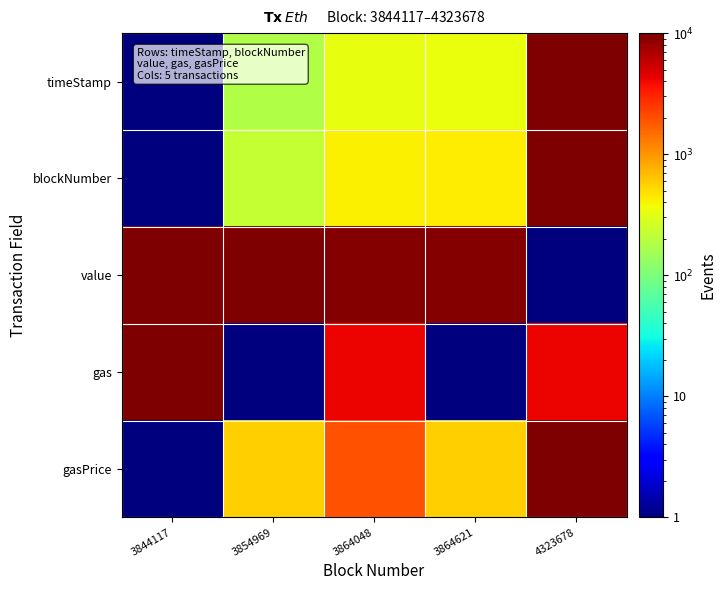

Which has a higher value, 3854969 or 3864048?

3864048